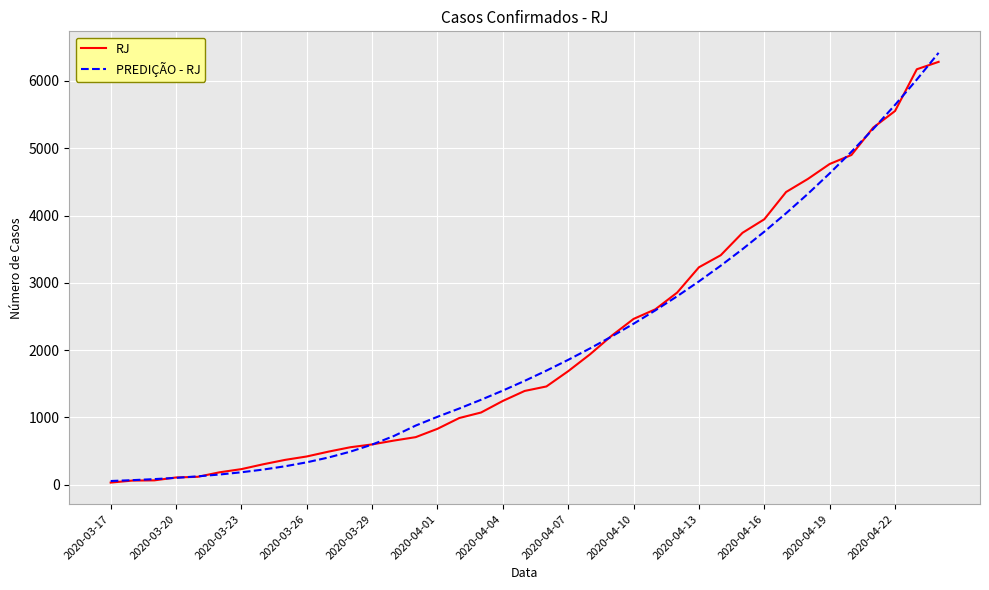

What are all the series names shown in the legend?

RJ, PREDIÇÃO - RJ